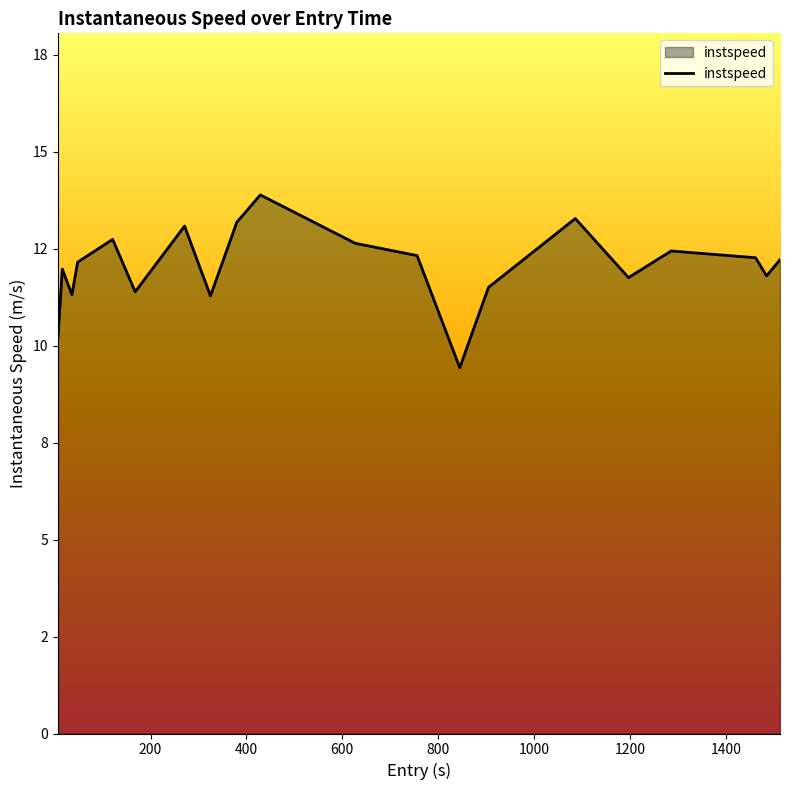

How many points are higher than both their immediate neighbors (excluding endpoints)?

6